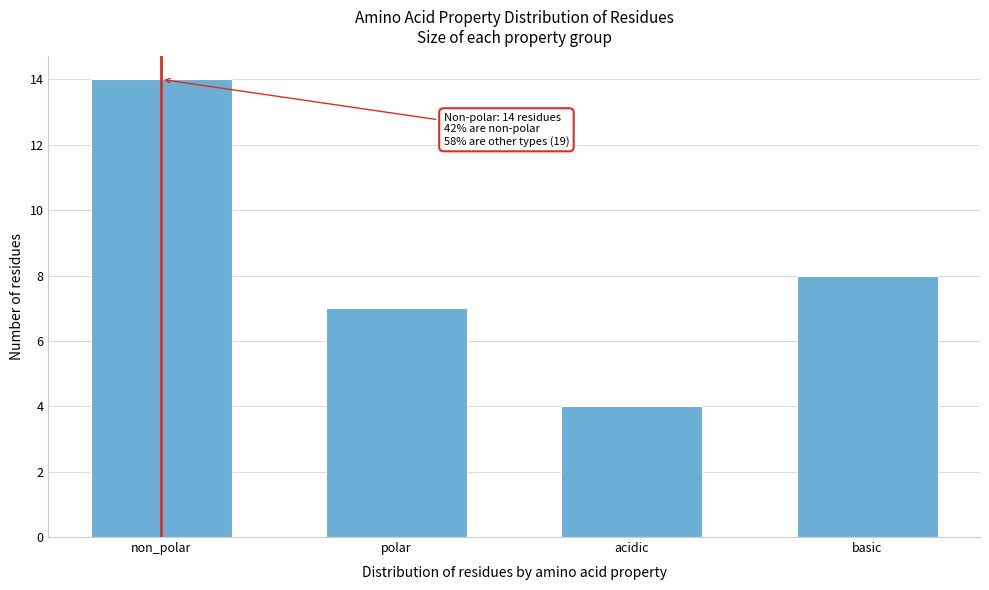

Reading right to left, transcribe all the data shown in this chart.

8	4	7	14